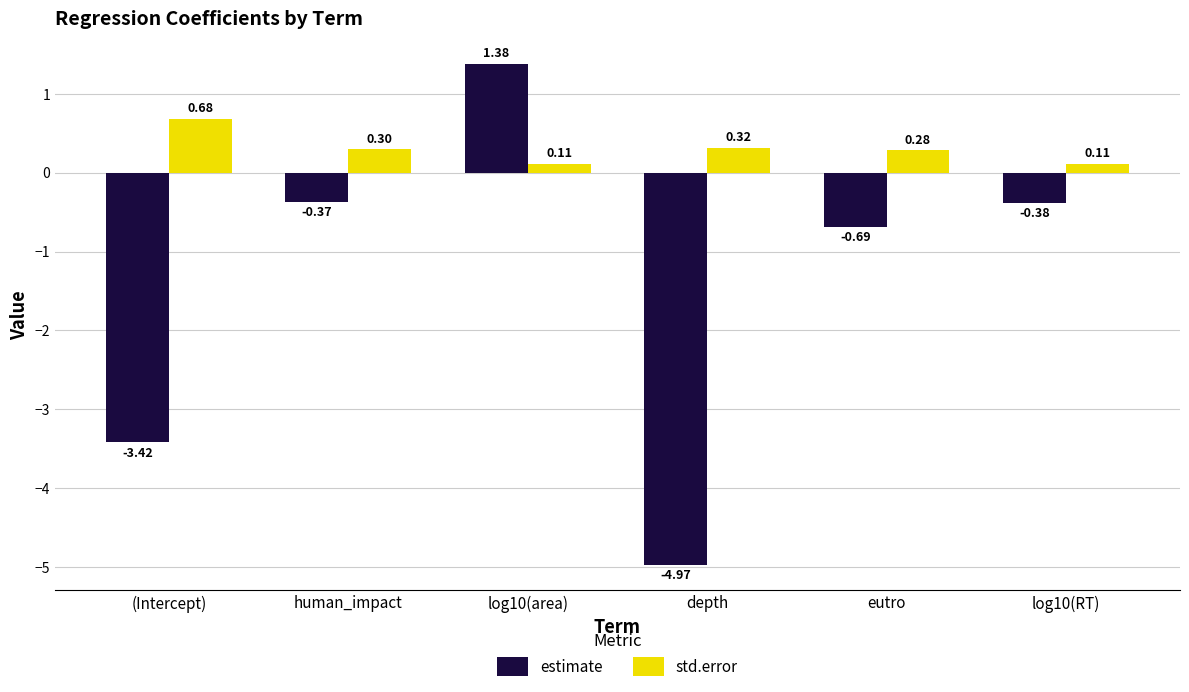

Where is estimate nearest to the value -1?

eutro